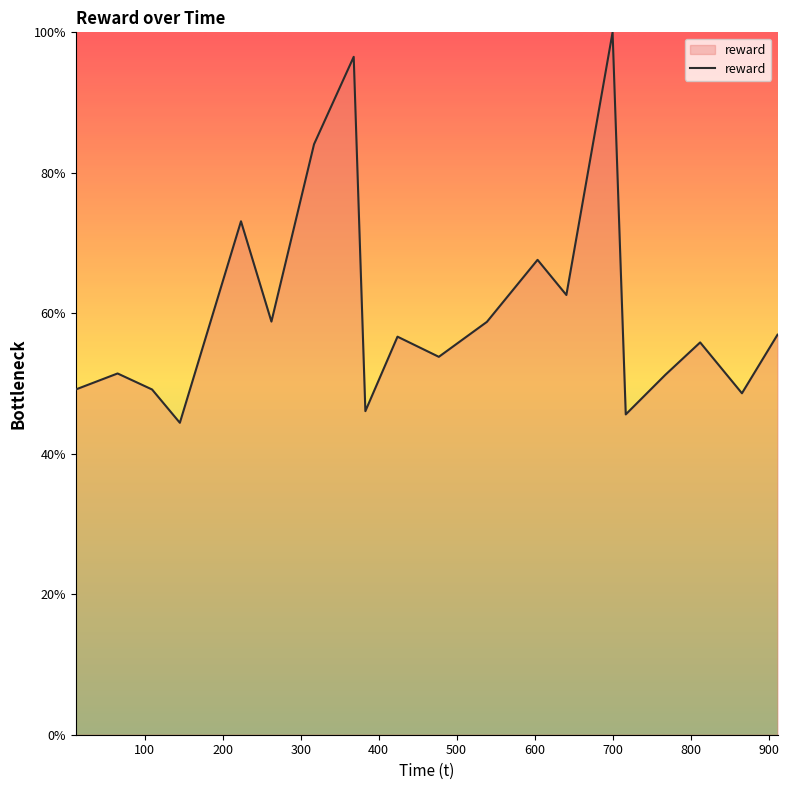

What is the minimum value shown in the chart?

44.4